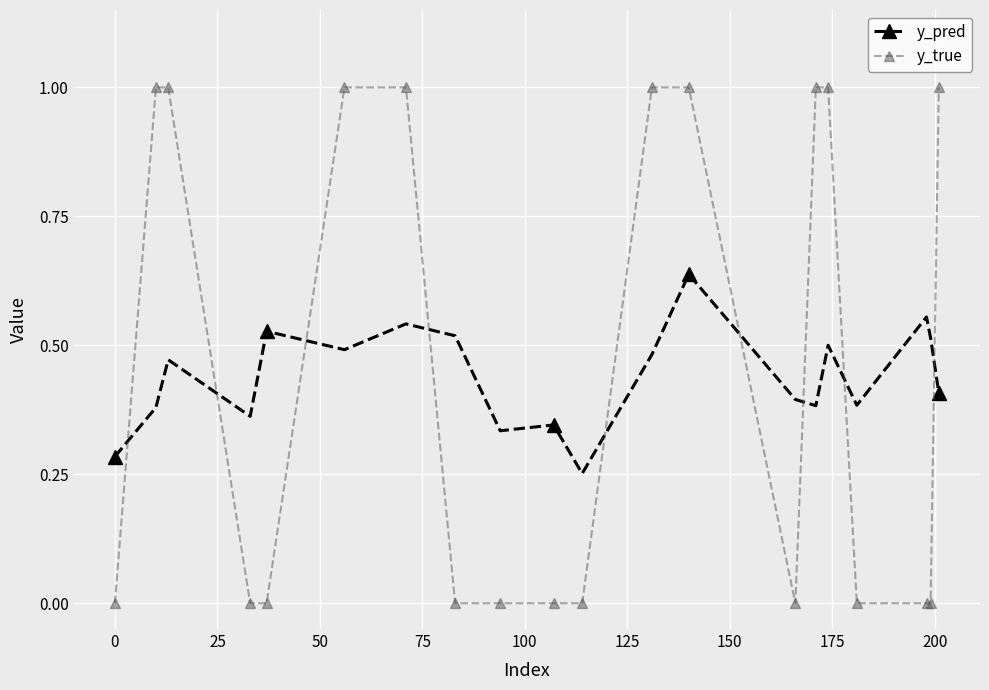

What is the difference between the maximum and minimum values in the y_true series?

1.0